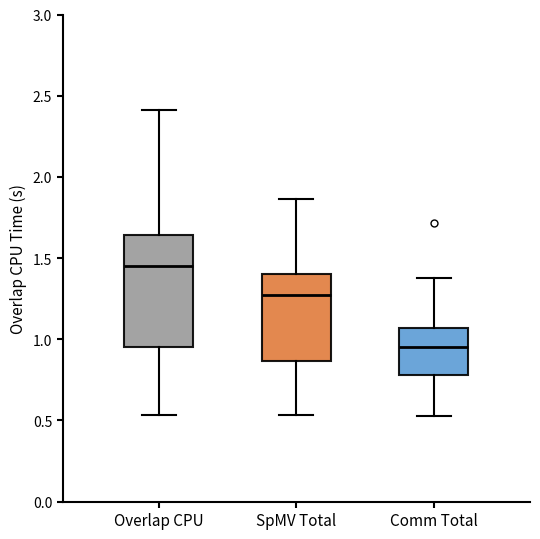

Which box has the lowest median line?

Comm Total